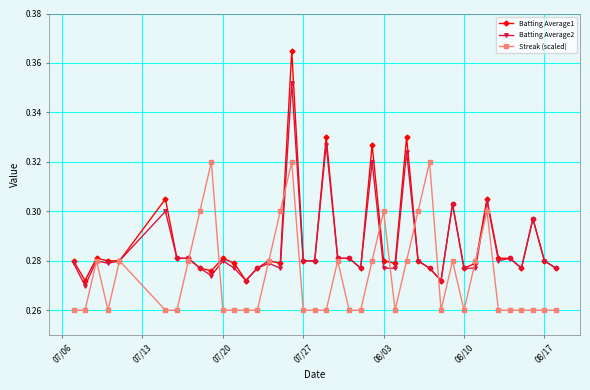

At how many categories does at least one series exceed 0?

40